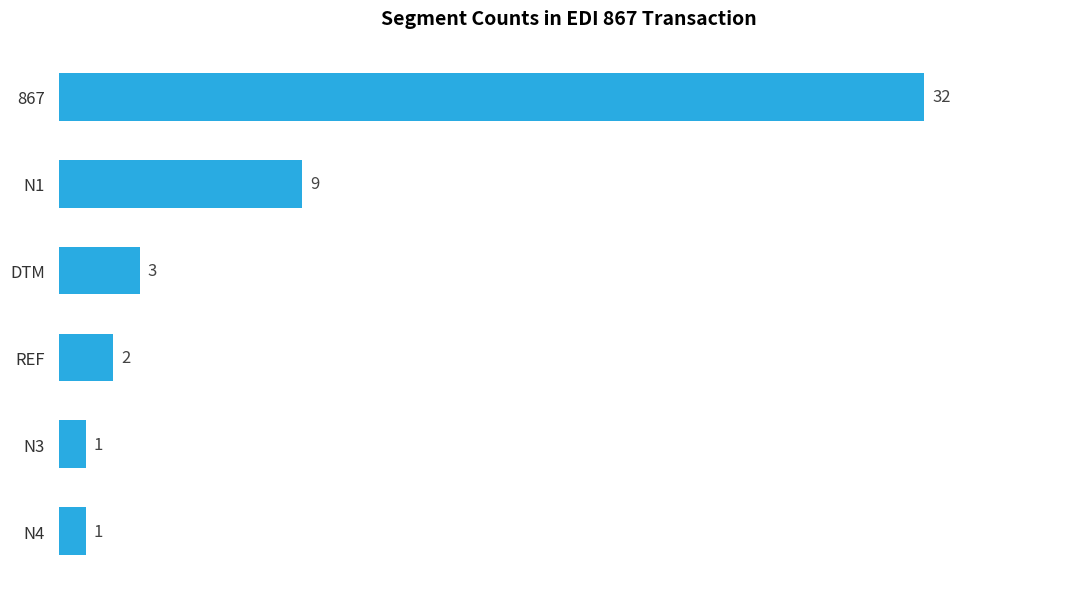

Reading top to bottom, what are all the values shown in this chart?

867=32	N1=9	DTM=3	REF=2	N3=1	N4=1